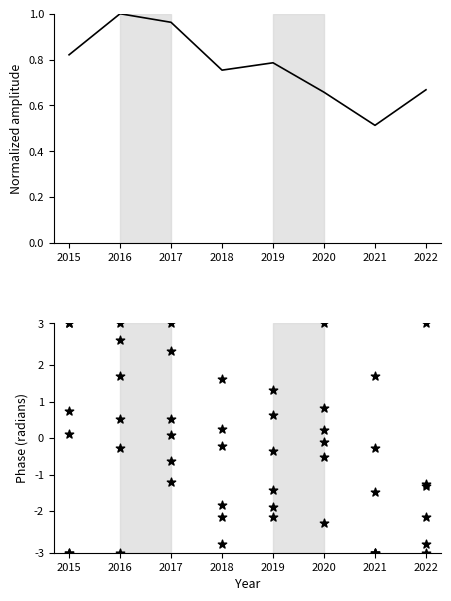

At which category is the sum across all series the highest?

2016